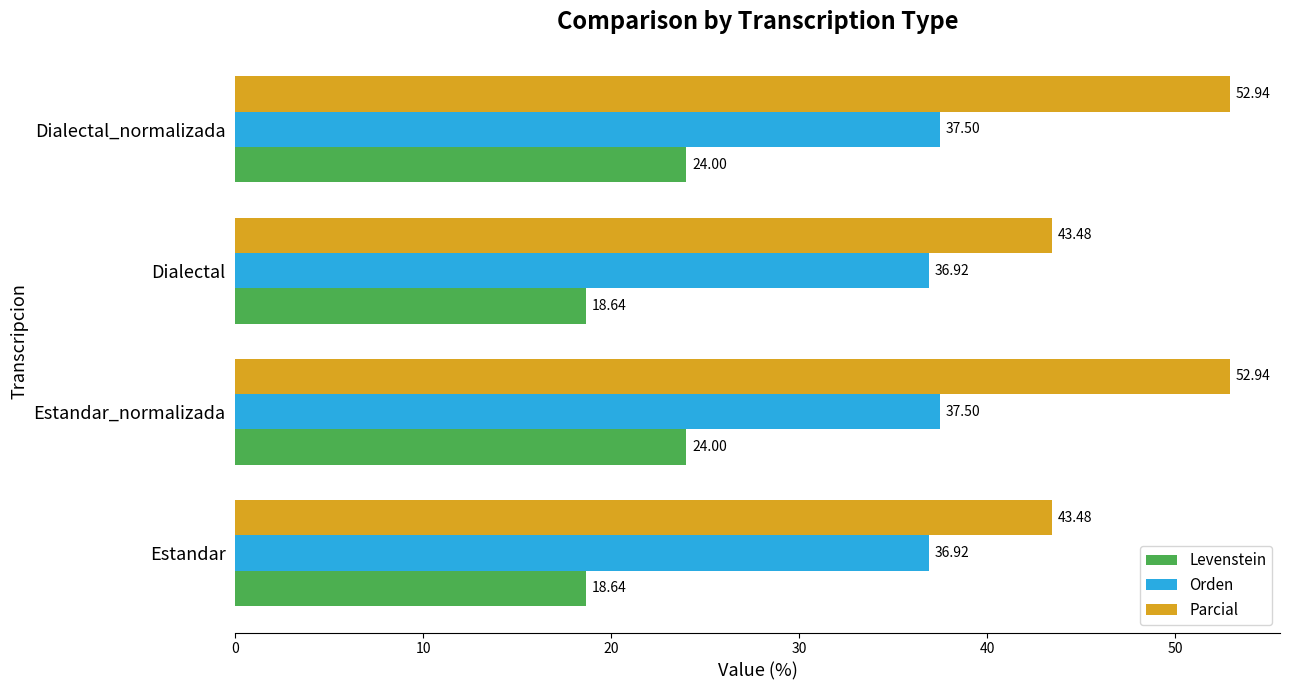

What is the sum of all Parcial values?

192.8